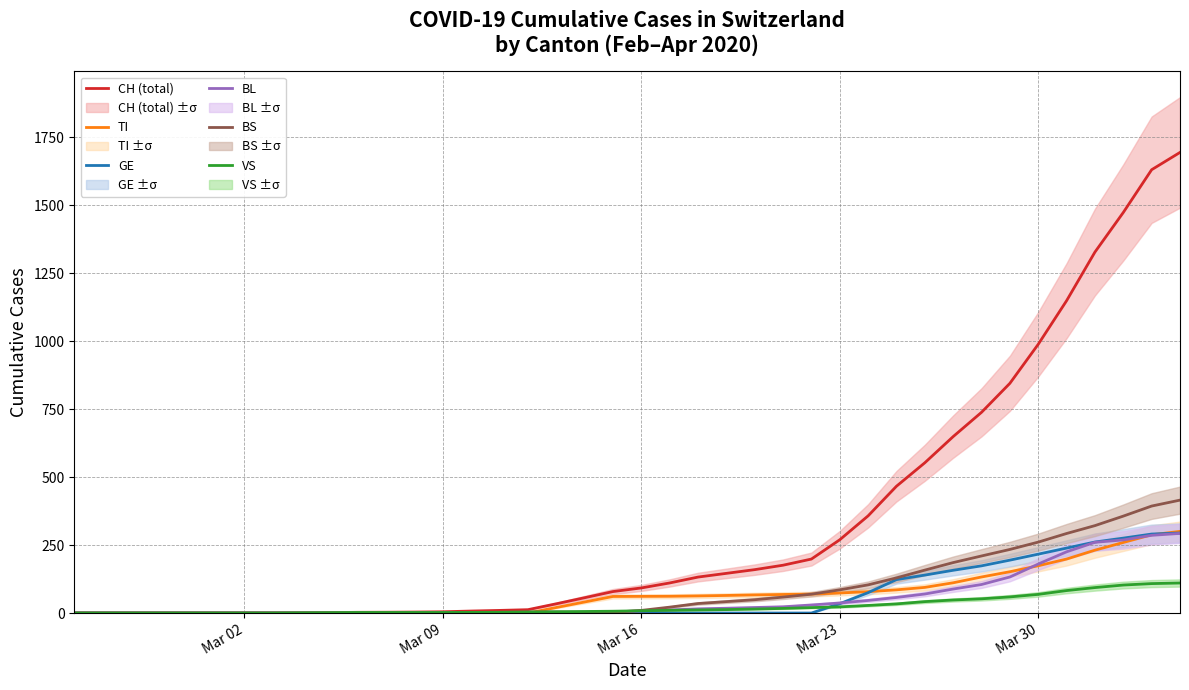

Which series ends up on top after the final intersection of BL and GE?

GE